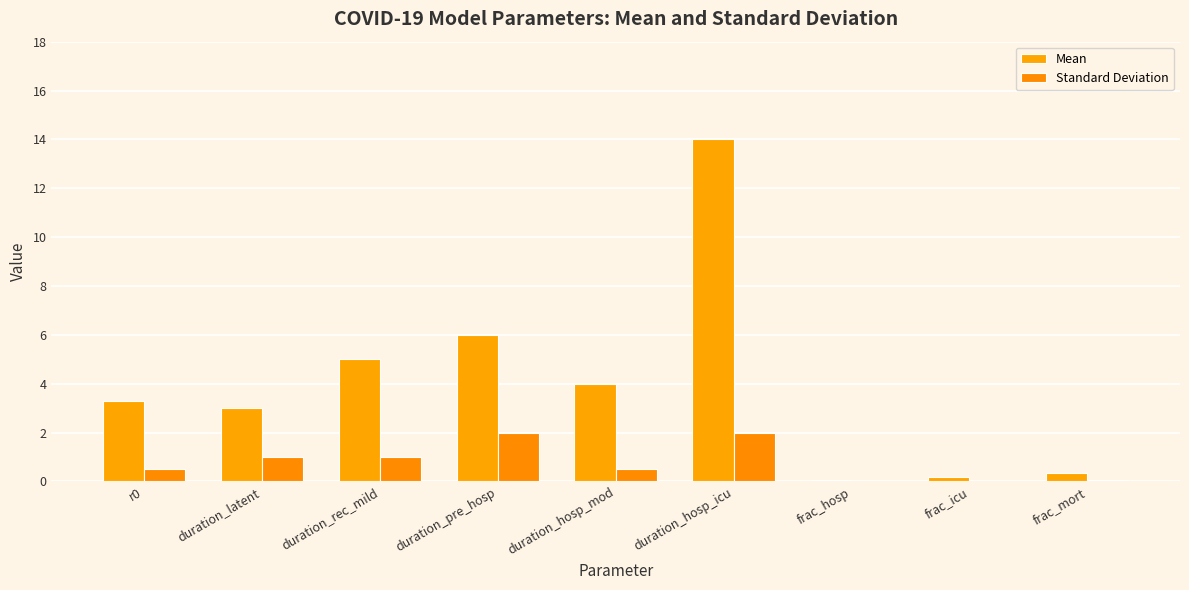

What is the label of the 8th bar from the right?

duration_latent